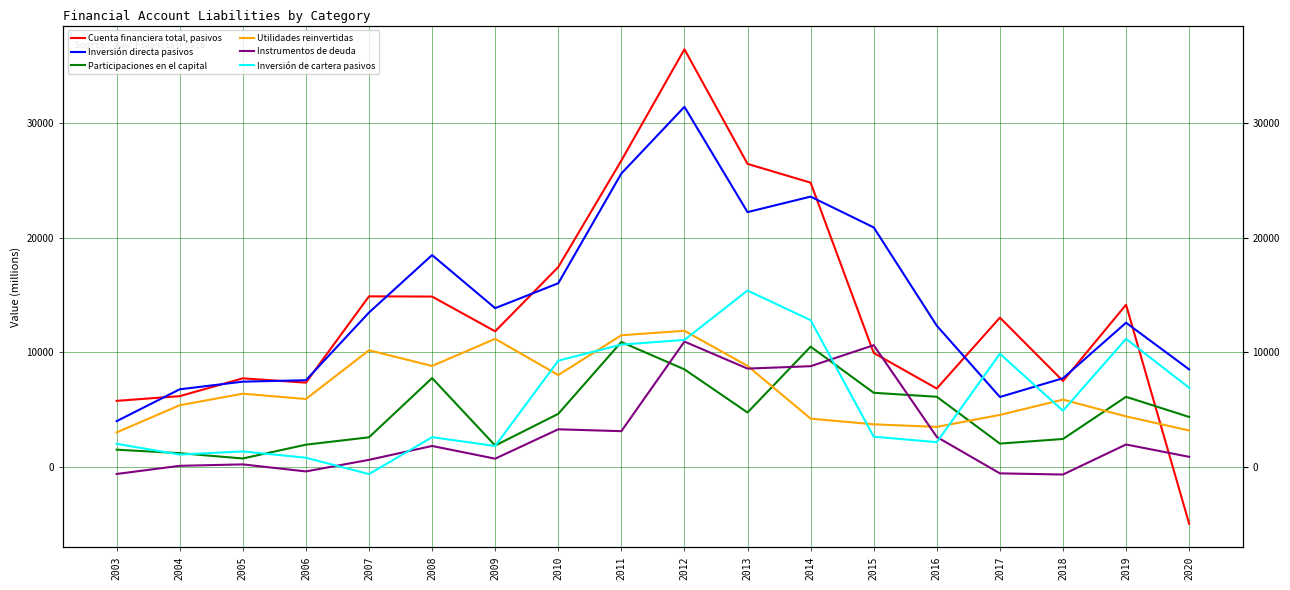

How many values in Inversión de cartera pasivos are above zero?

17